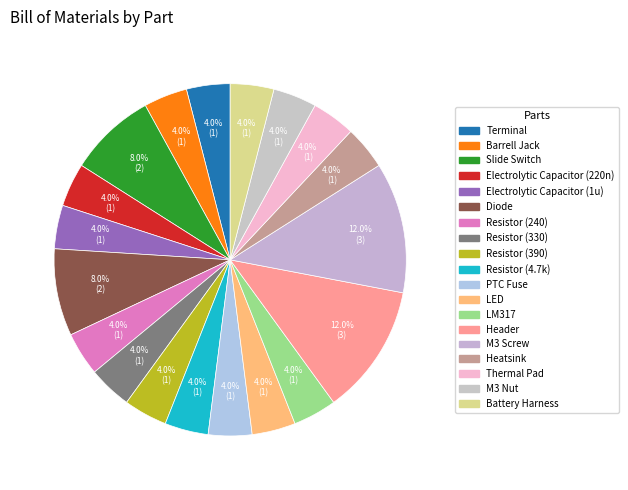

Count the number of slices in the pie.

19